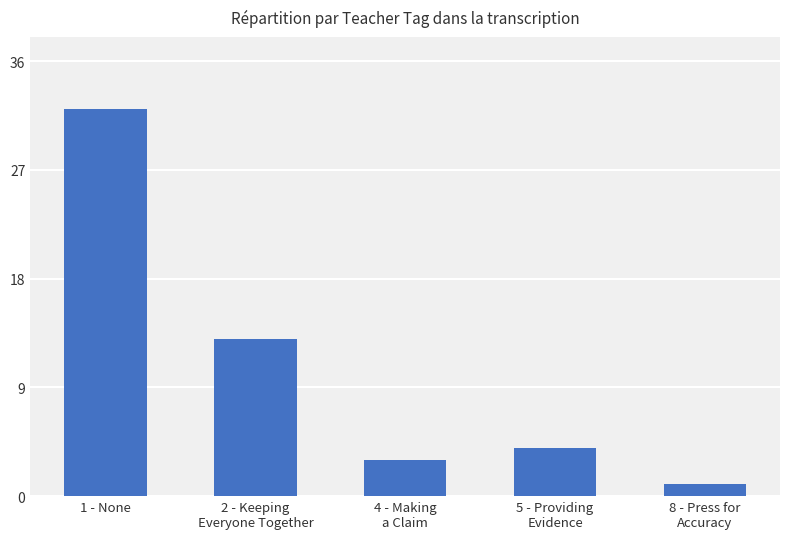

What is the maximum value shown in the chart?

32